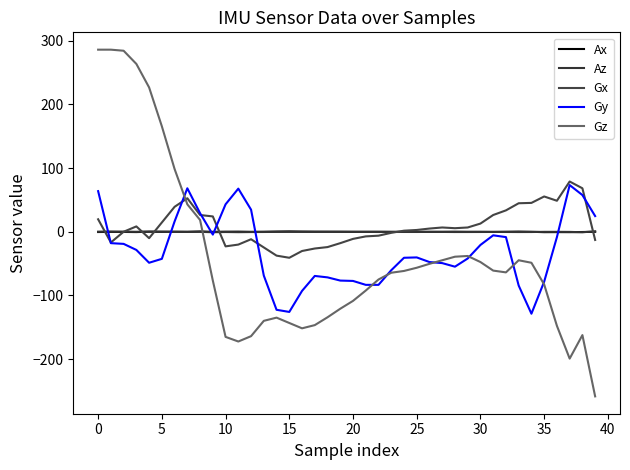

How many values in the Ax series exceed 0?

15